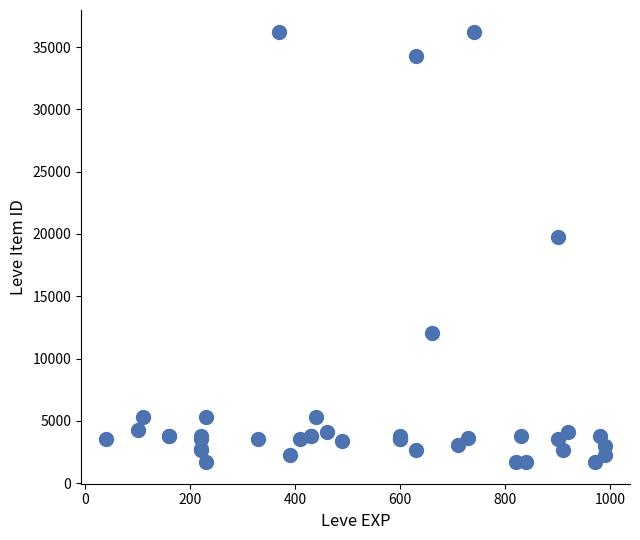

What Y value in the scatter plot is closest to 18967?

19744